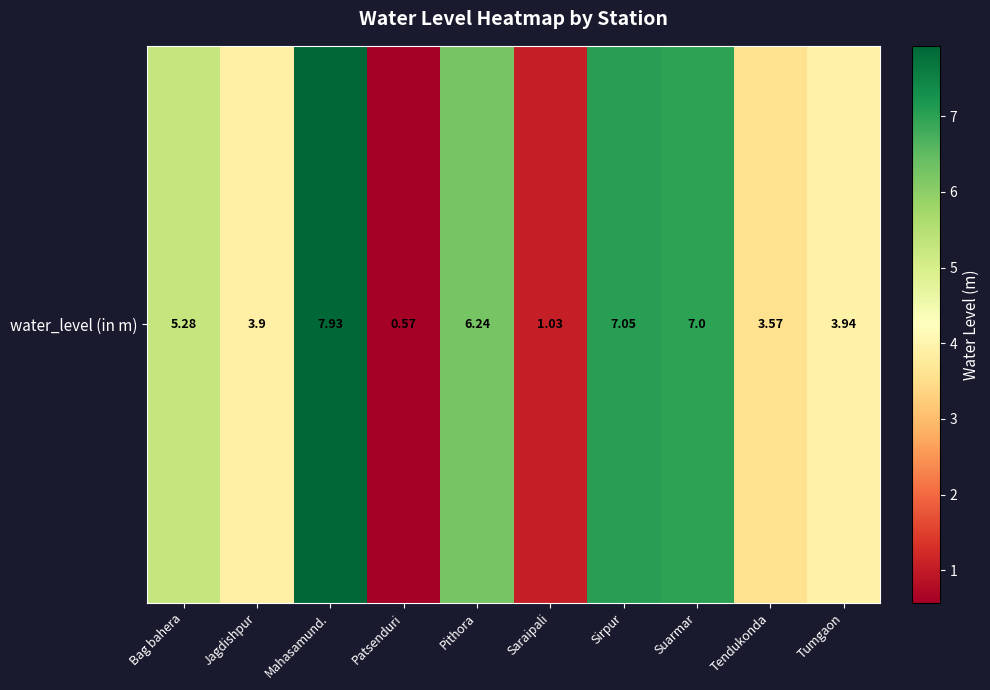

Rank the categories by value from highest to lowest.

Mahasamund., Sirpur, Suarmar, Pithora, Bag bahera, Tumgaon, Jagdishpur, Tendukonda, Saraipali, Patsenduri